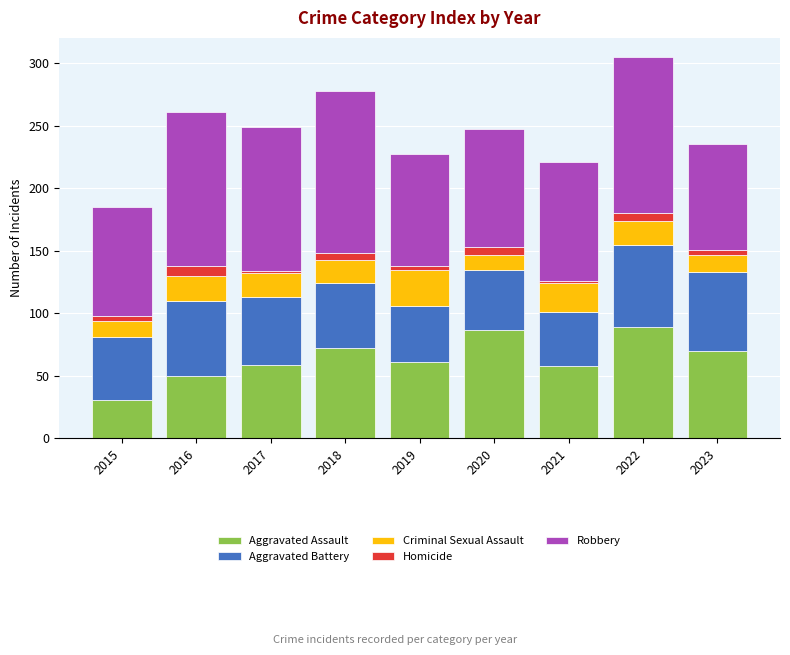

The Aggravated Assault series shows 23 at 2017. True or false?

False